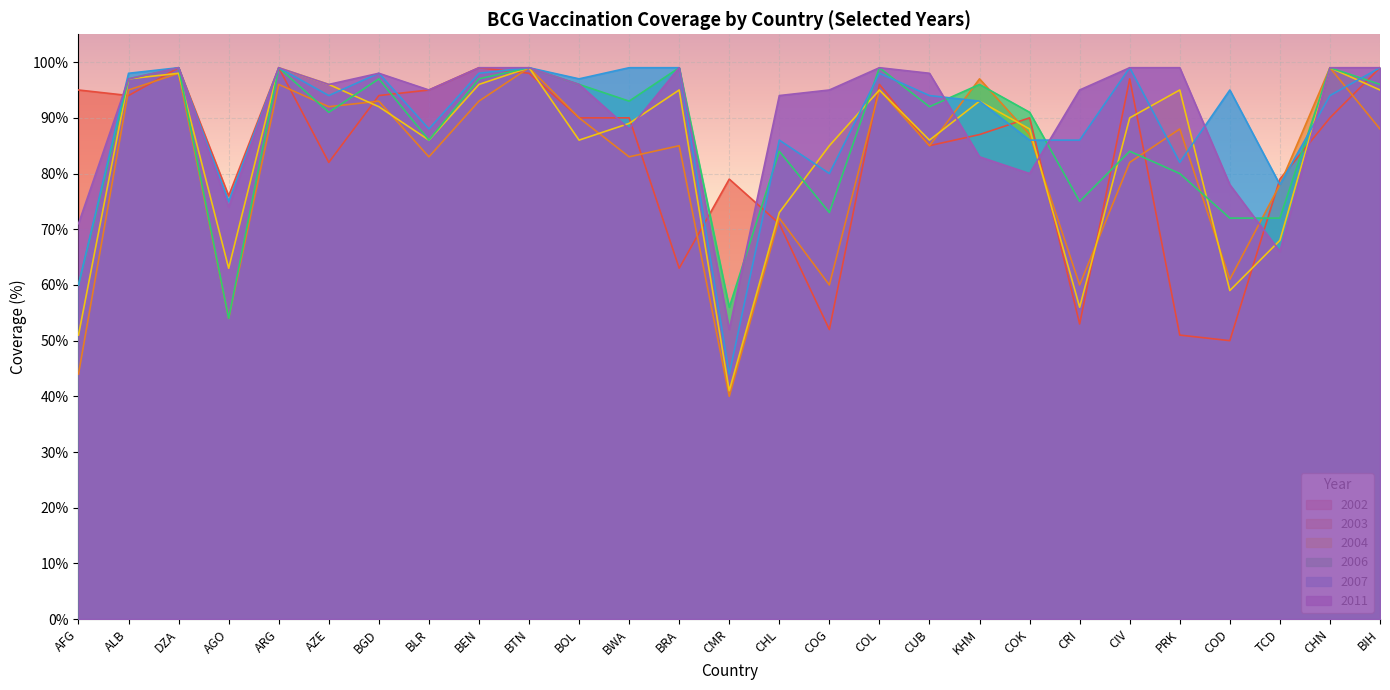

At which category is the sum across all series the highest?

BTN